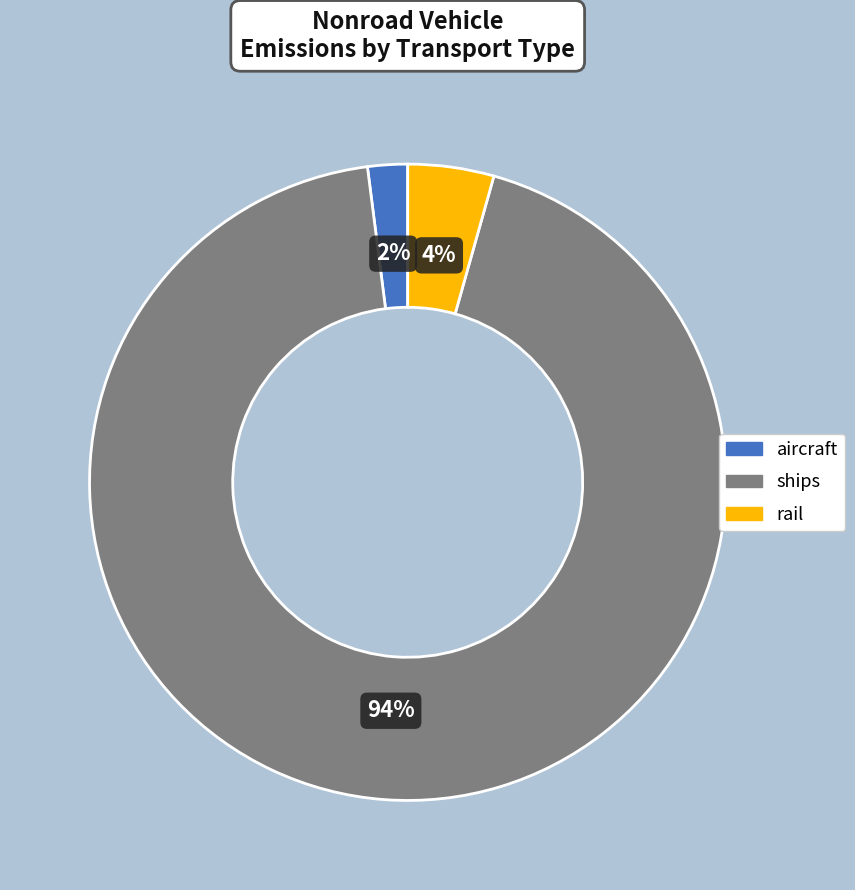

Is there any slice that represents more than half of the pie?

Yes